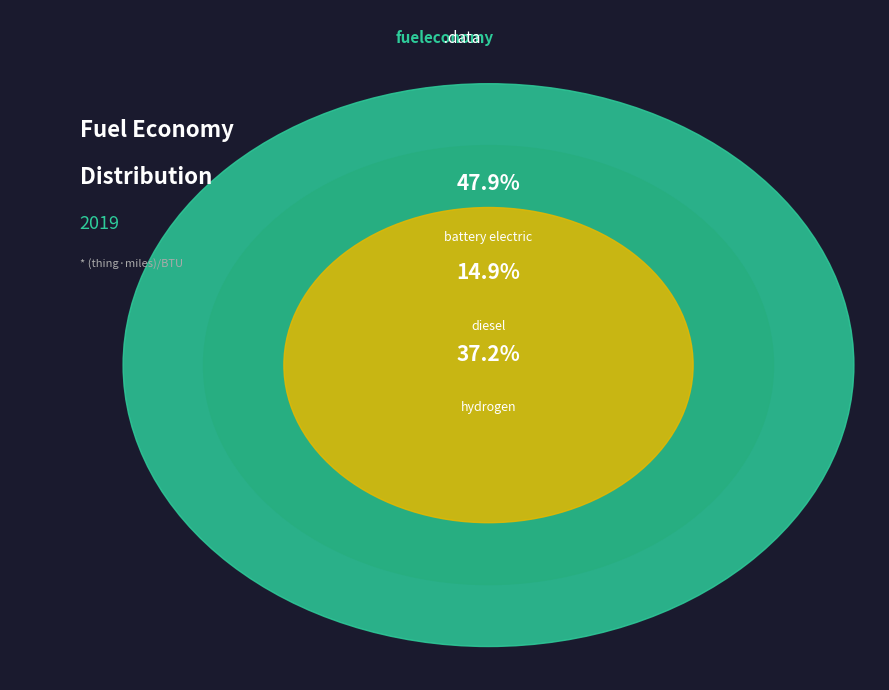

Is there a majority slice in this chart?

No